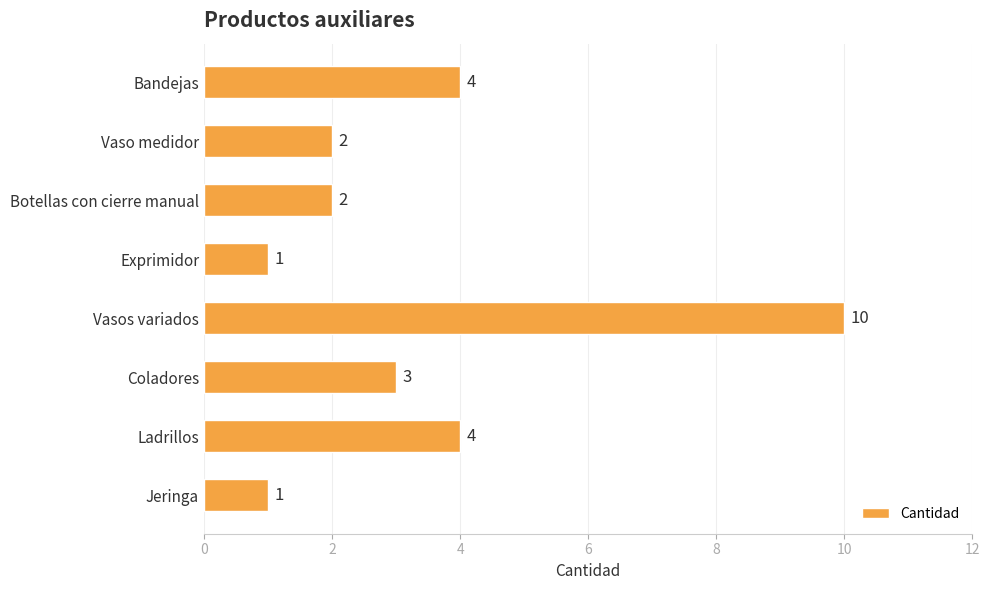

What is the average value?

3